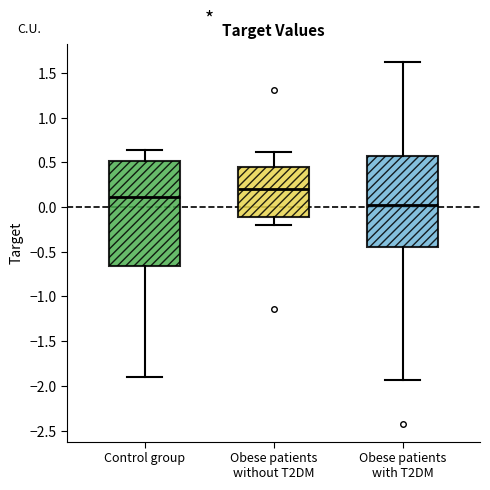

Which box is the tallest, from its lower edge to its upper edge?

Control group